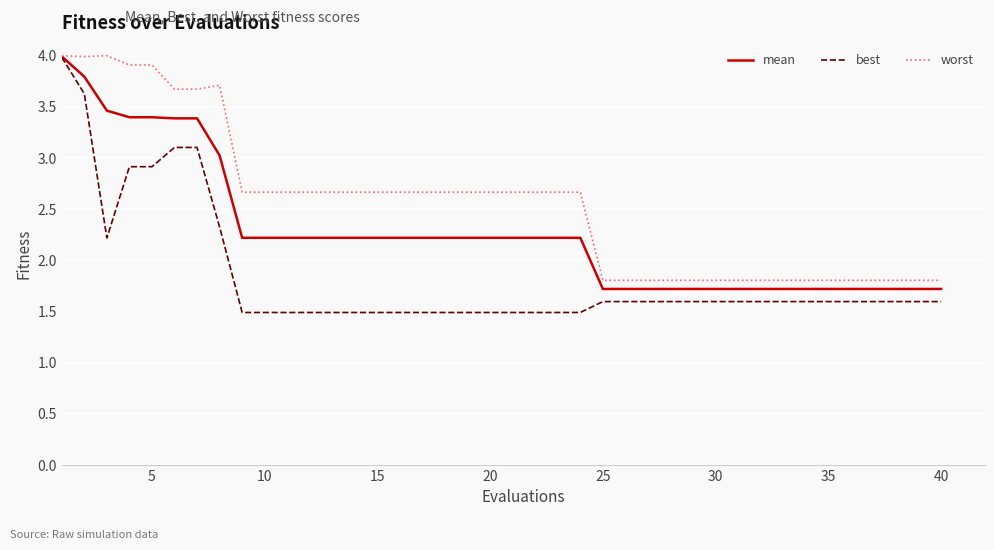

Rank the series by their average value, from highest to lowest.

worst, mean, best